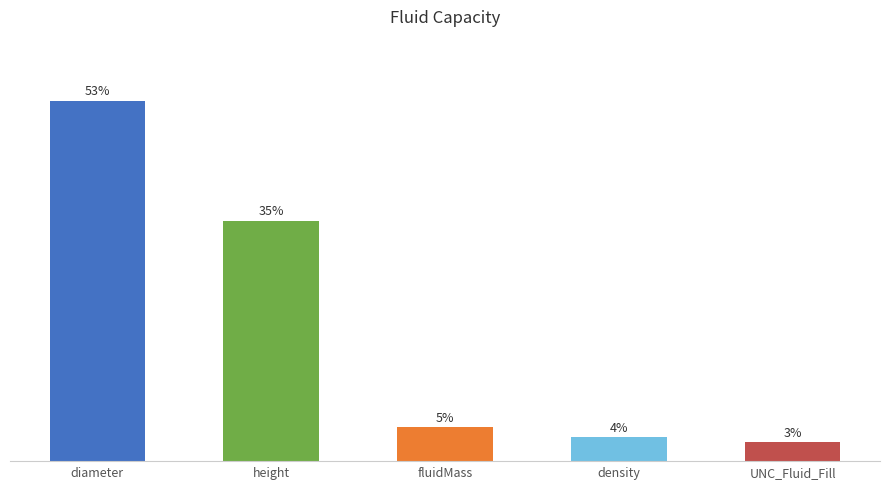

The chart shows a value of 2.0 at density. True or false?

False